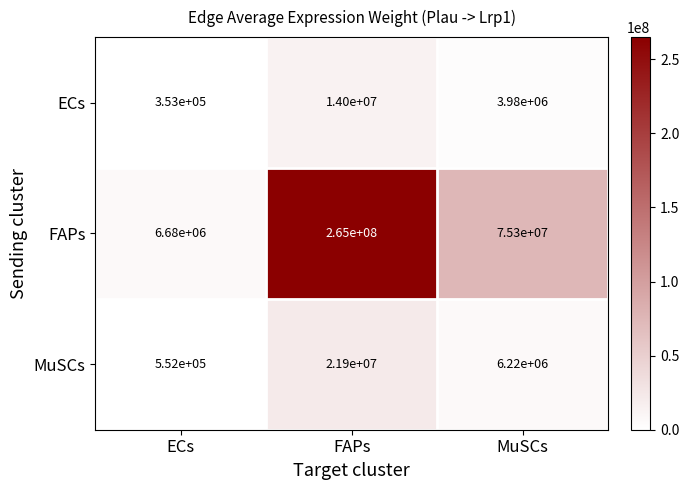

Reading left to right, transcribe all the data shown in this chart.

ECs: ECs=353000	FAPs=14000000	MuSCs=3980000
FAPs: ECs=6680000	FAPs=265000000	MuSCs=75300000
MuSCs: ECs=552000	FAPs=21900000	MuSCs=6220000